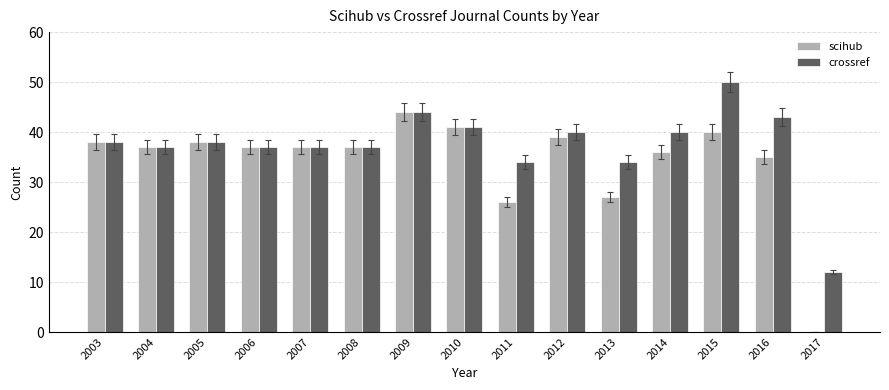

Which series has the largest total across all categories?

crossref